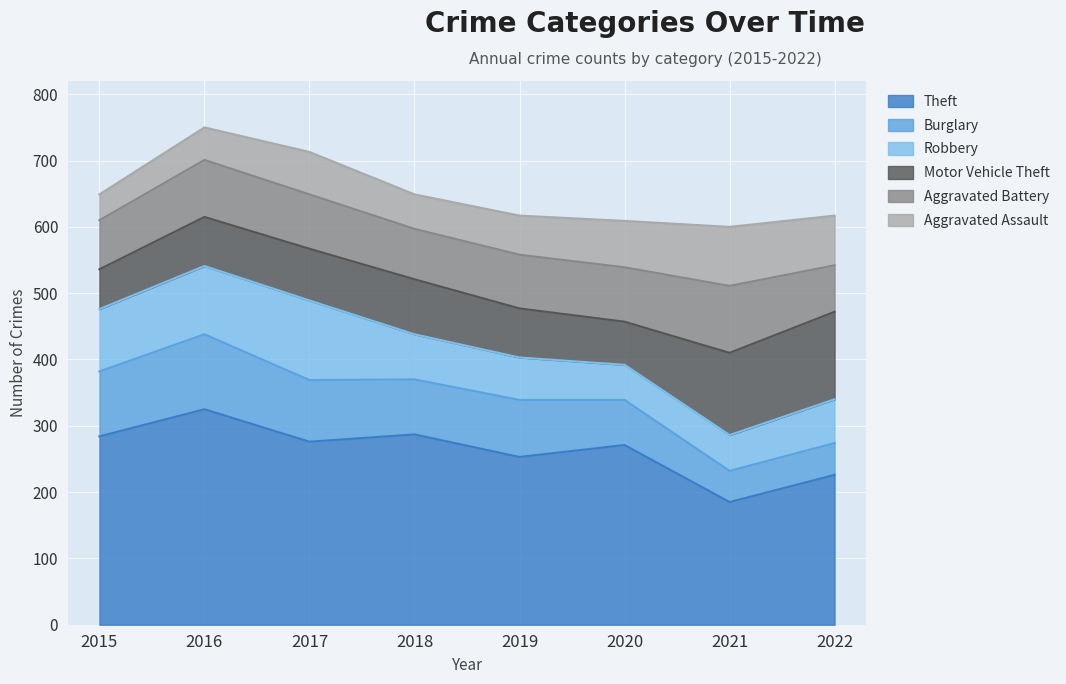

Is the value of Aggravated Assault at 2020 greater than the value of Robbery at 2019?

Yes